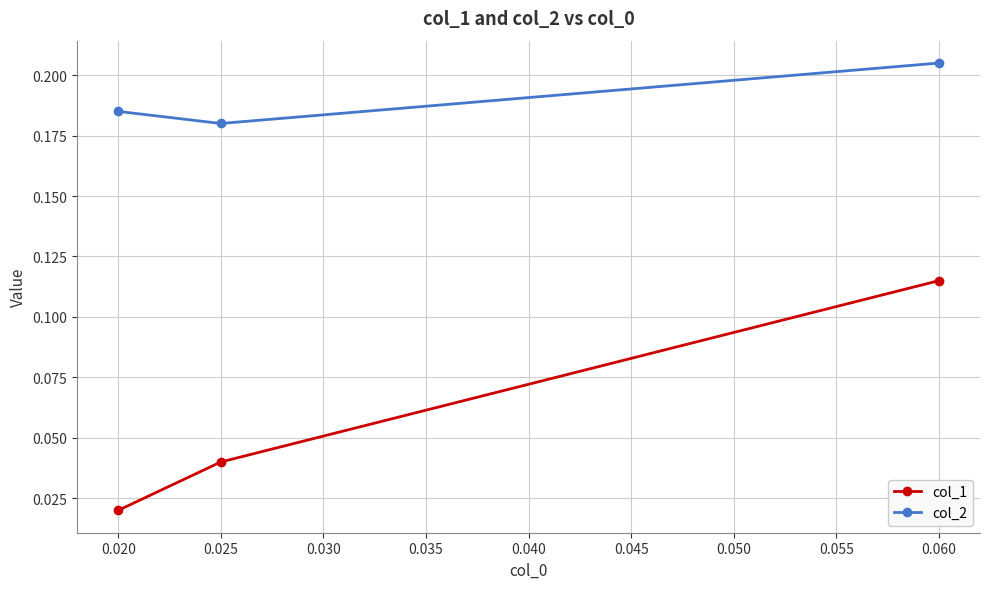

Which label corresponds to the smallest value in the chart?

0.020